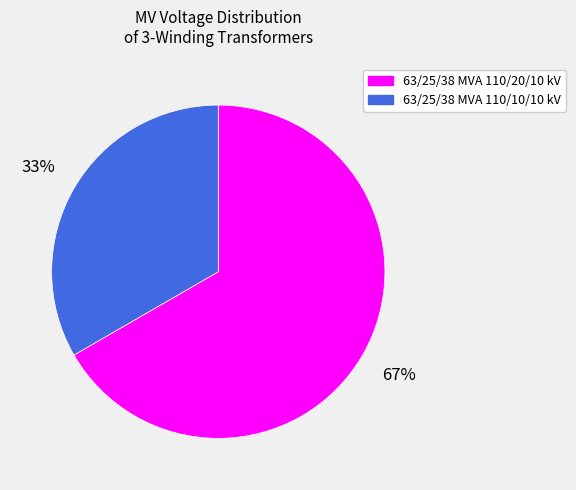

Is 63/25/38 MVA 110/20/10 kV the majority of the pie?

Yes